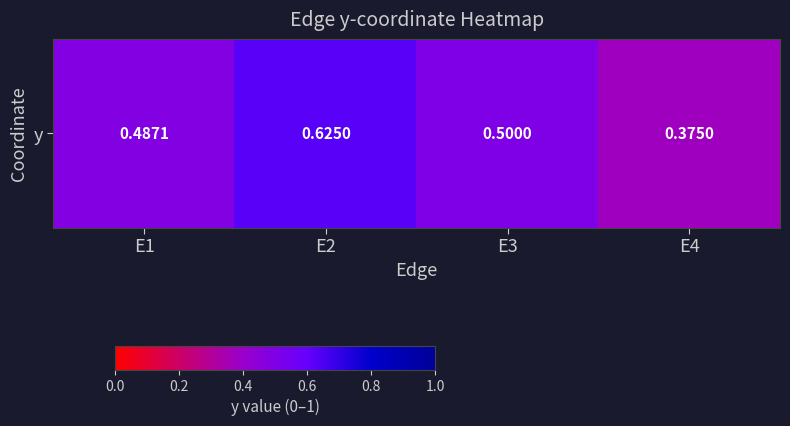

How many values are between 0 and 1?

4